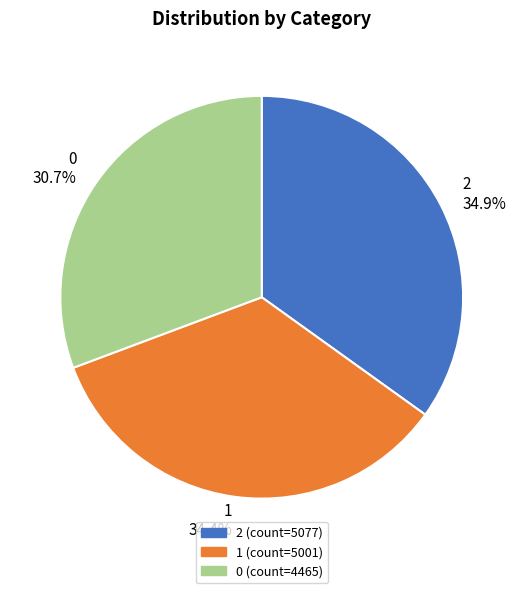

To the nearest percent, what is the average slice percentage?

33%